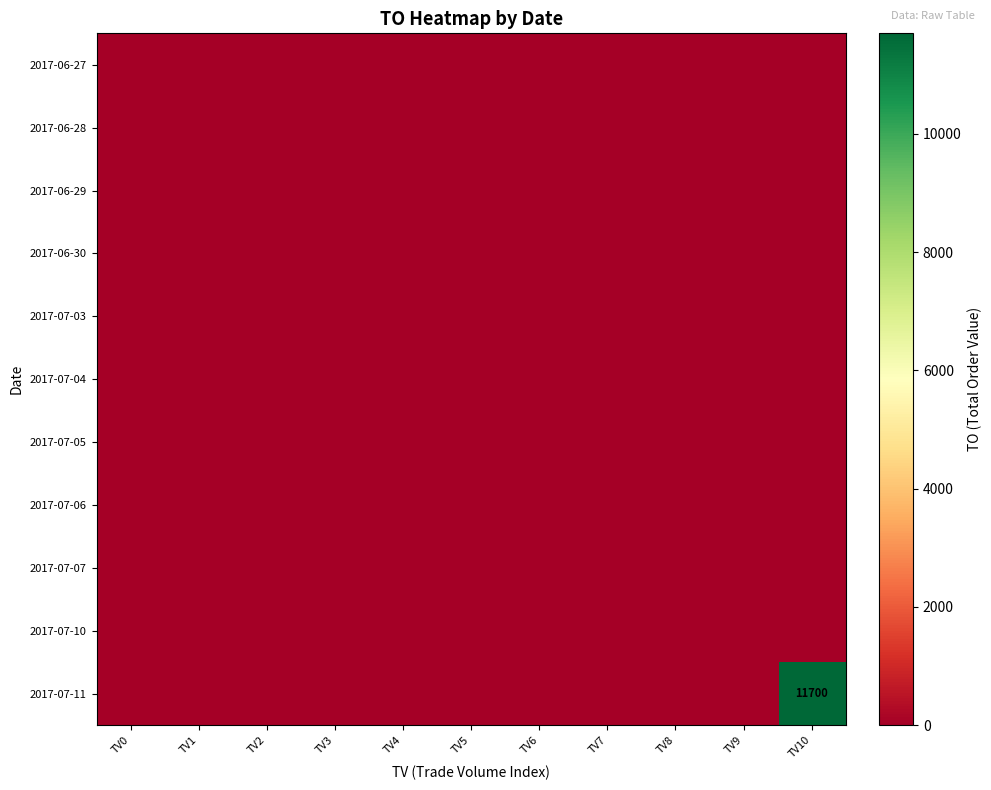

Which has a higher value, TV9 or TV4?

TV9